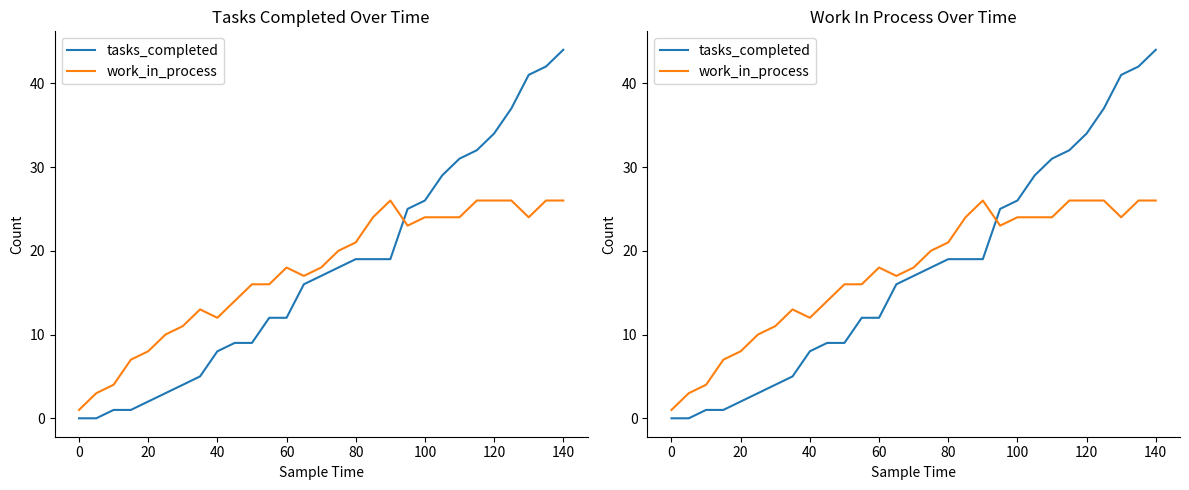

How many intersections are there between tasks_completed and work_in_process?

1